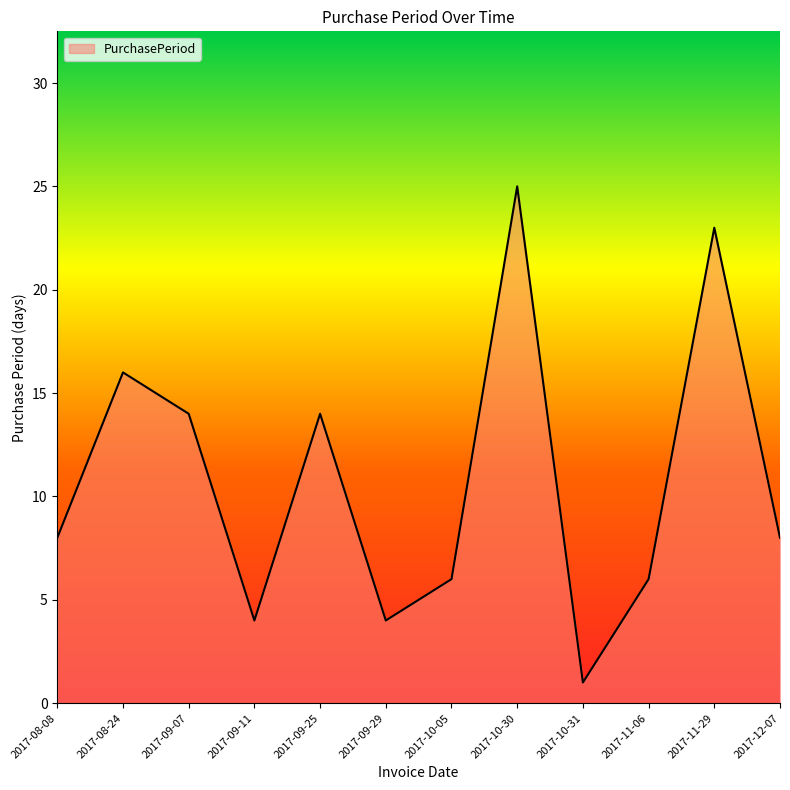

What is the greatest value displayed?

25